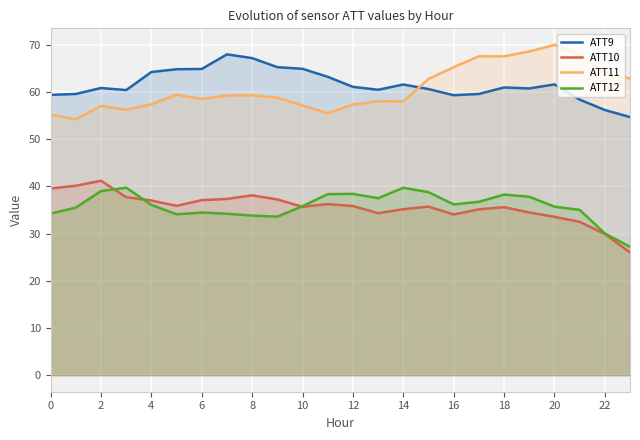

How many interior local valleys does the ATT12 series have?

4